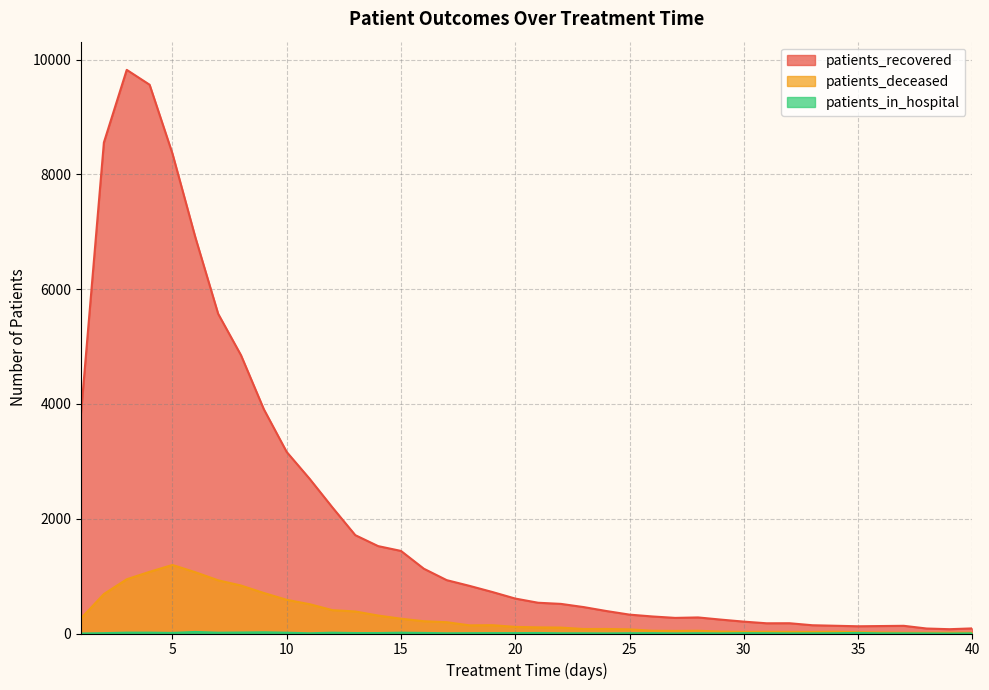

Reading right to left, extract all data points from this chart.

patients_recovered: 40=89	39=75	38=87	37=134	36=130	35=126	34=135	33=144	32=179	31=178	30=207	29=242	28=280	27=272	26=297	25=329	24=391	23=460	22=516	21=536	20=609	19=723	18=830	17=930	16=1129	15=1439	14=1523	13=1714	12=2197	11=2697	10=3163	9=3907	8=4849	7=5571	6=6907	5=8363	4=9563	3=9822	2=8556	1=3839
patients_deceased: 40=14	39=15	38=14	37=14	36=18	35=23	34=31	33=27	32=28	31=30	30=28	29=33	28=48	27=45	26=48	25=72	24=79	23=78	22=103	21=107	20=115	19=145	18=142	17=197	16=214	15=258	14=313	13=384	12=407	11=511	10=587	9=706	8=836	7=927	6=1068	5=1194	4=1075	3=945	2=688	1=264
patients_in_hospital: 40=3	39=0	38=2	37=3	36=3	35=10	34=5	33=3	32=2	31=5	30=6	29=2	28=5	27=2	26=6	25=5	24=2	23=4	22=4	21=9	20=7	19=7	18=6	17=4	16=10	15=14	14=8	13=8	12=14	11=4	10=14	9=21	8=17	7=14	6=27	5=10	4=15	3=15	2=6	1=0